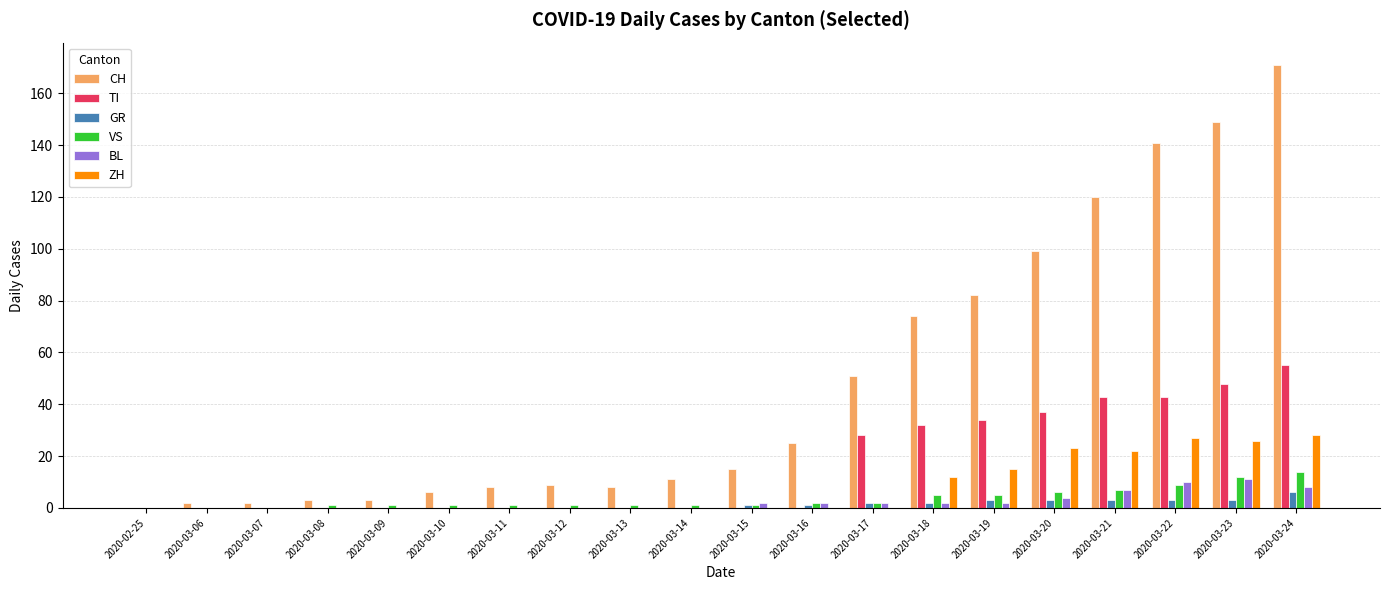

True or false: CH has a value of 174 at 2020-03-20.

False